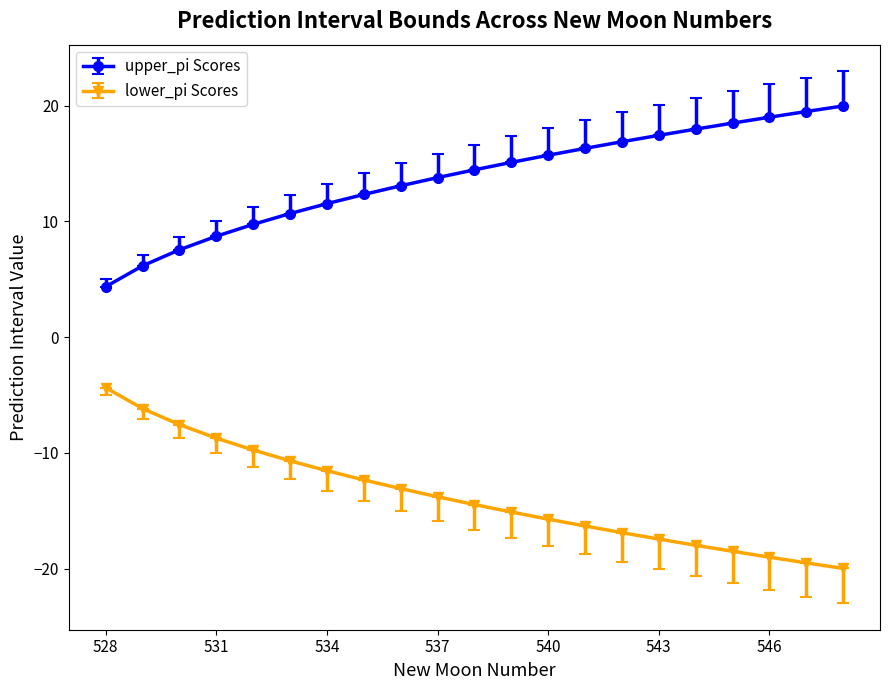

True or false: upper_pi Scores and lower_pi Scores intersect in this chart.

False